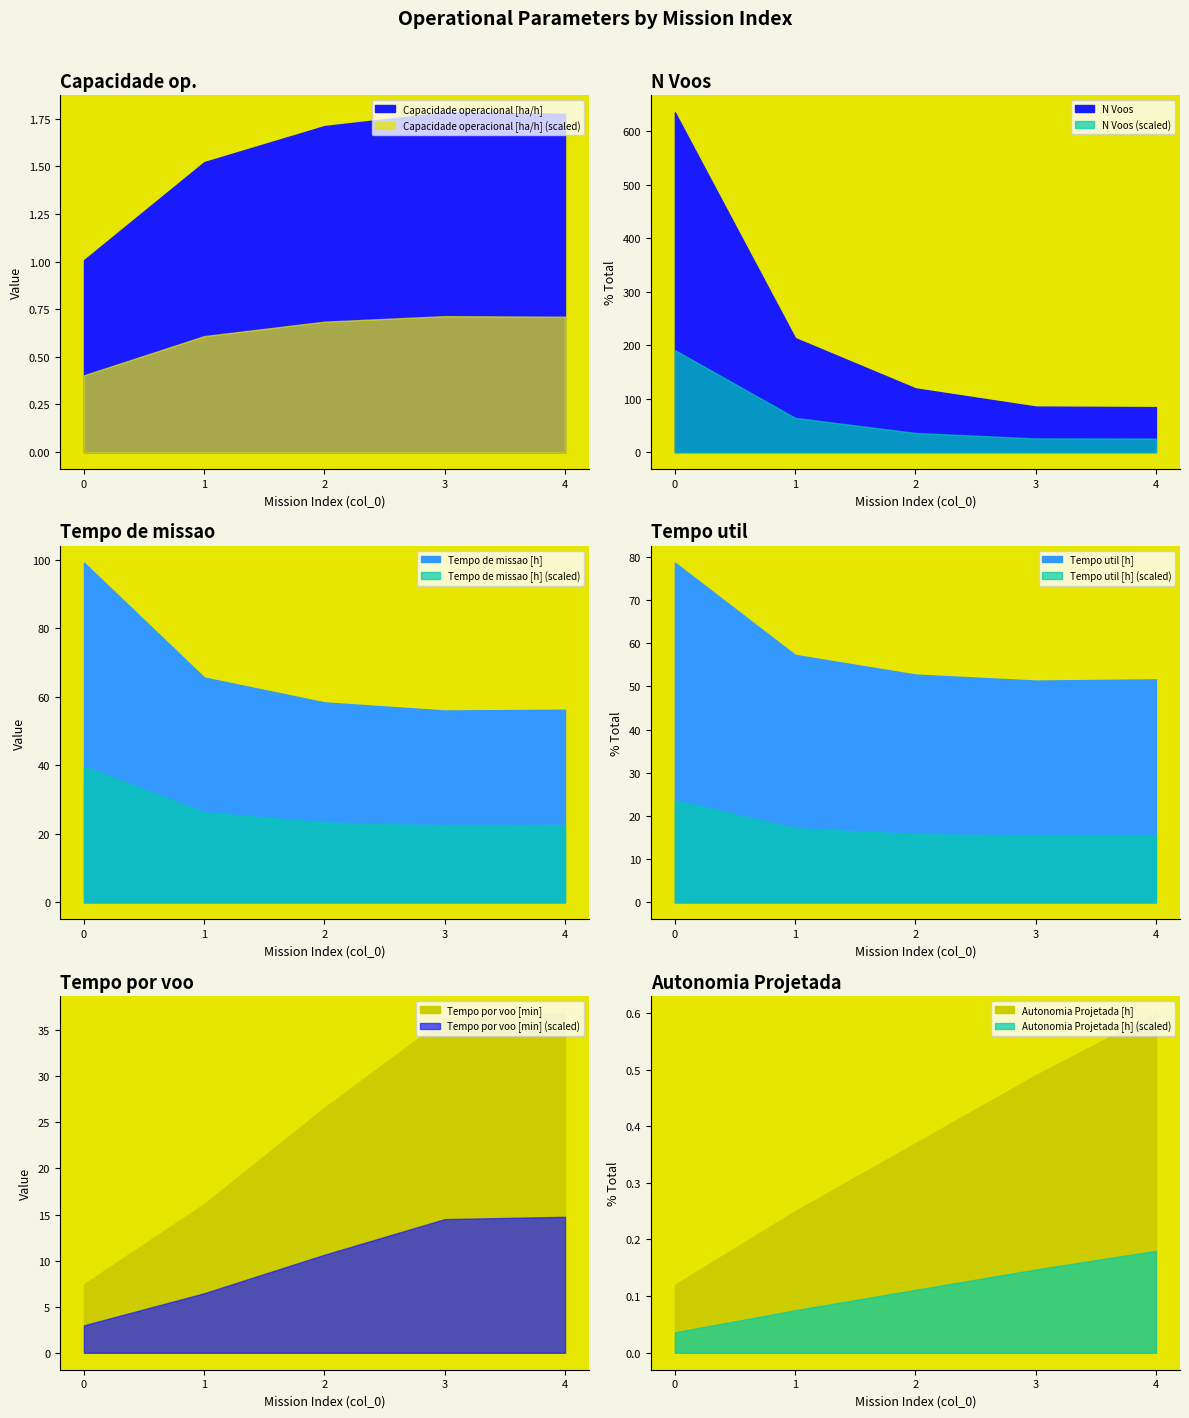

Reading left to right, what are all the values shown in this chart?

Capacidade operacional [ha/h]: 0=1.0	1=1.5	2=1.7	3=1.8	4=1.8
Tempo de missao [h]: 0=99.2	1=65.7	2=58.4	3=56.0	4=56.3
Tempo util [h]: 0=78.7	1=57.3	2=52.7	3=51.4	4=51.6
Tempo por voo [min]: 0=7.4	1=16.1	2=26.6	3=36.2	4=36.9
Autonomia Projetada [h]: 0=0.1	1=0.2	2=0.4	3=0.5	4=0.6
N Voos: 0=635.0	1=213.0	2=119.0	3=85.0	4=84.0